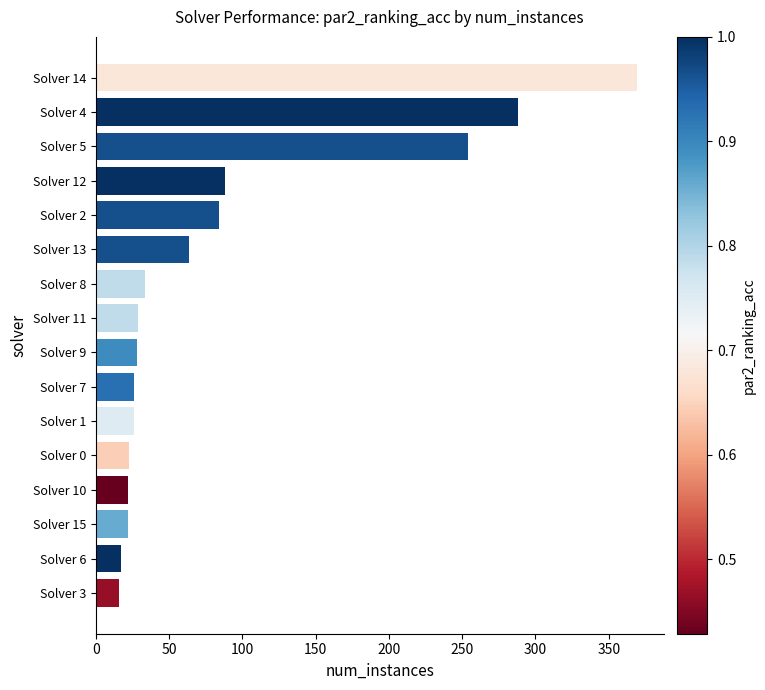

At which label is the value closest to 192?

Solver 5